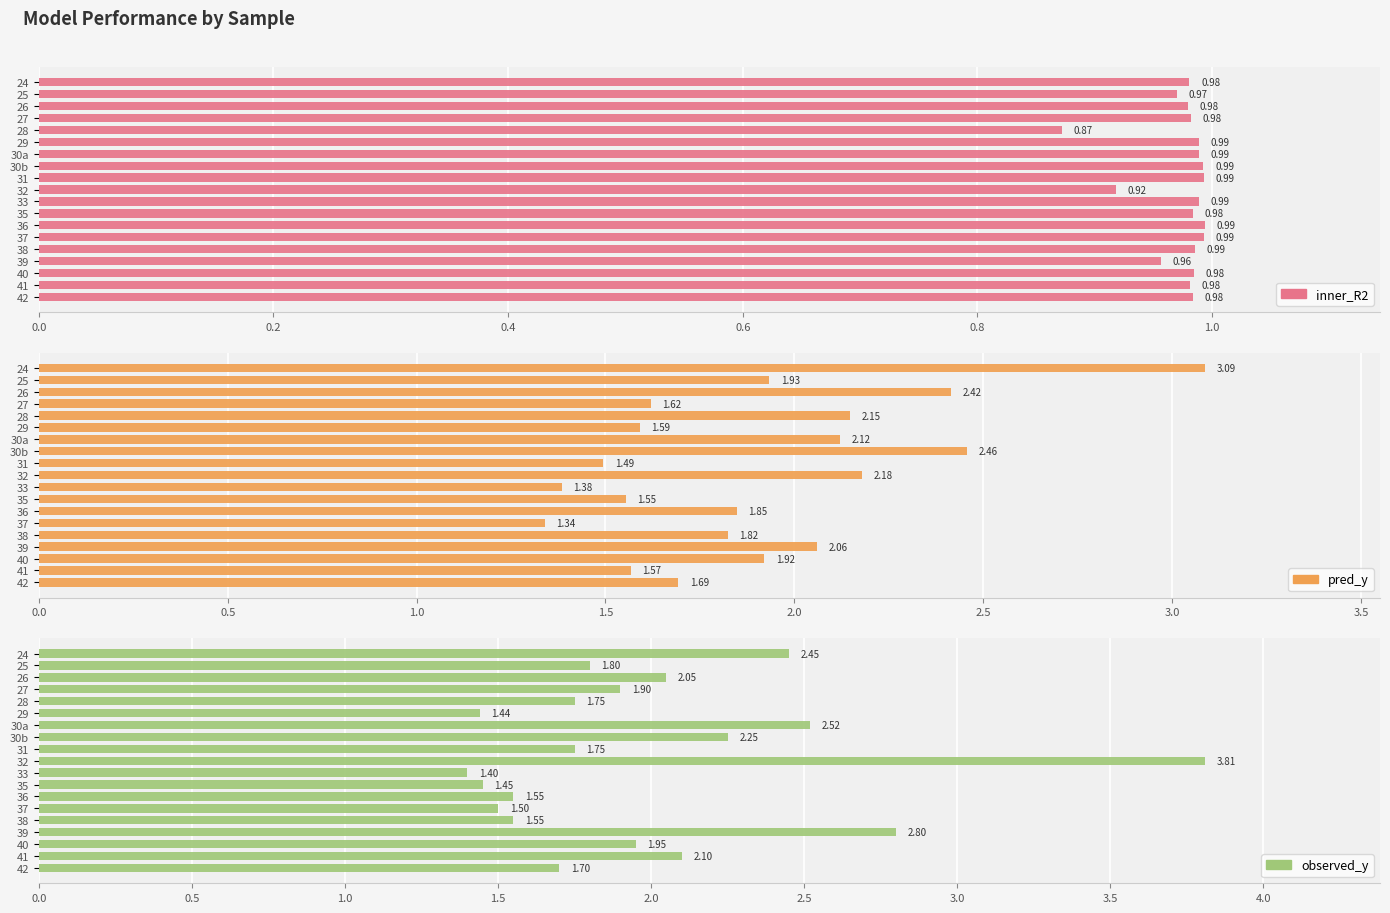

What are all the series names shown in the legend?

inner_R2, pred_y, observed_y